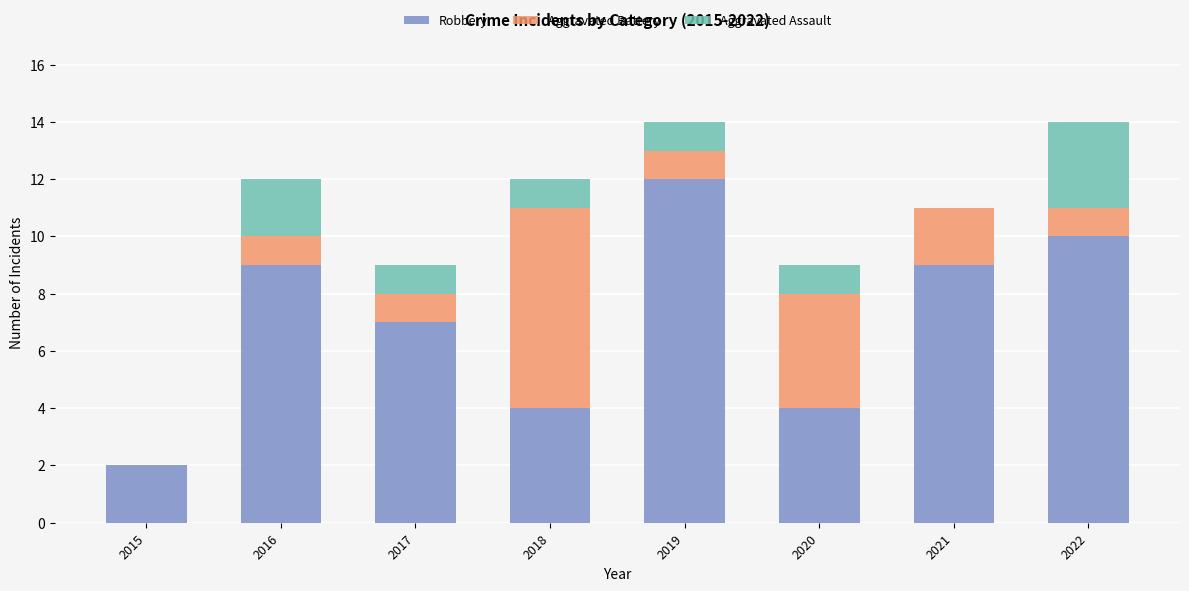

Which category has the highest value in the Robbery series?

2019